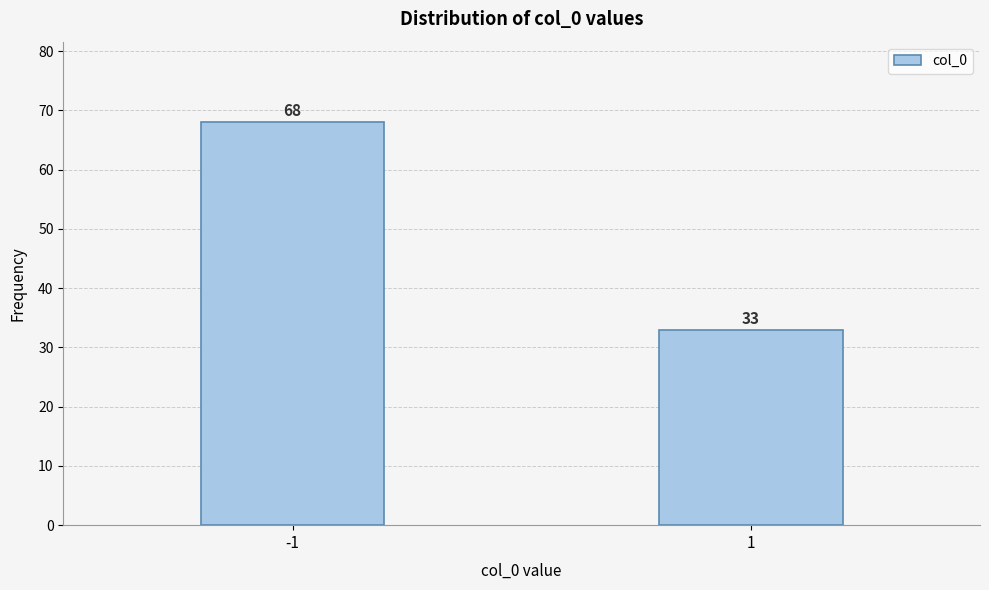

Reading left to right, transcribe all the data shown in this chart.

-1=68	1=33